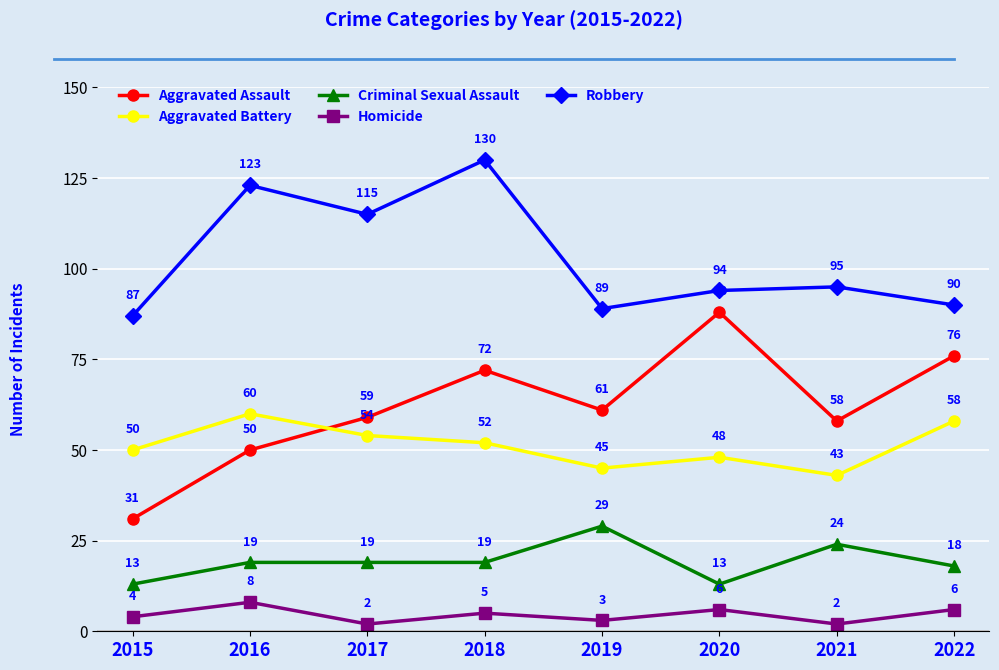

What is the difference between the maximum and minimum values in the Aggravated Battery series?

17